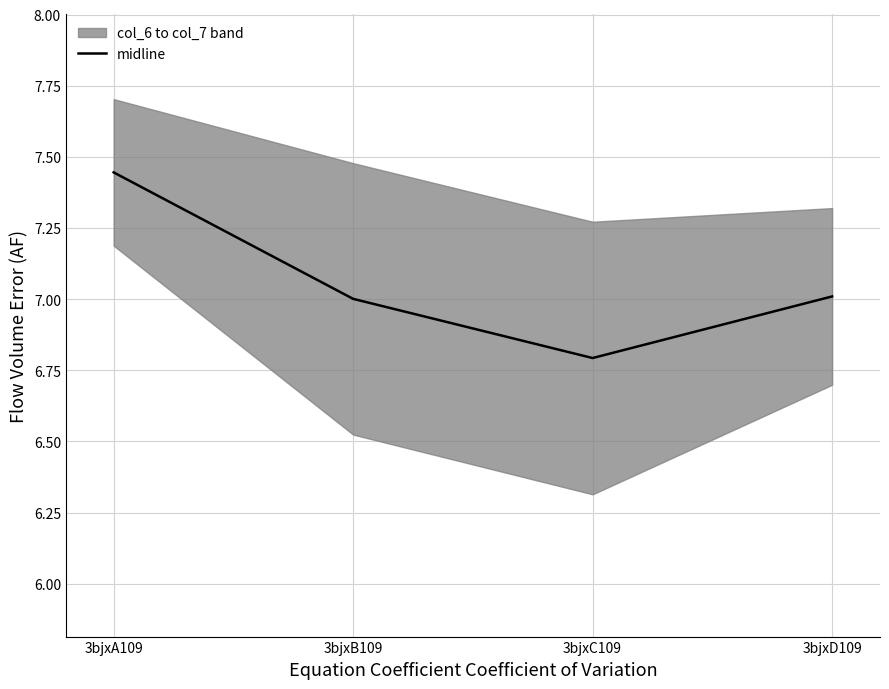

List the labels in order of value, smallest first.

3bjxC109, 3bjxB109, 3bjxD109, 3bjxA109